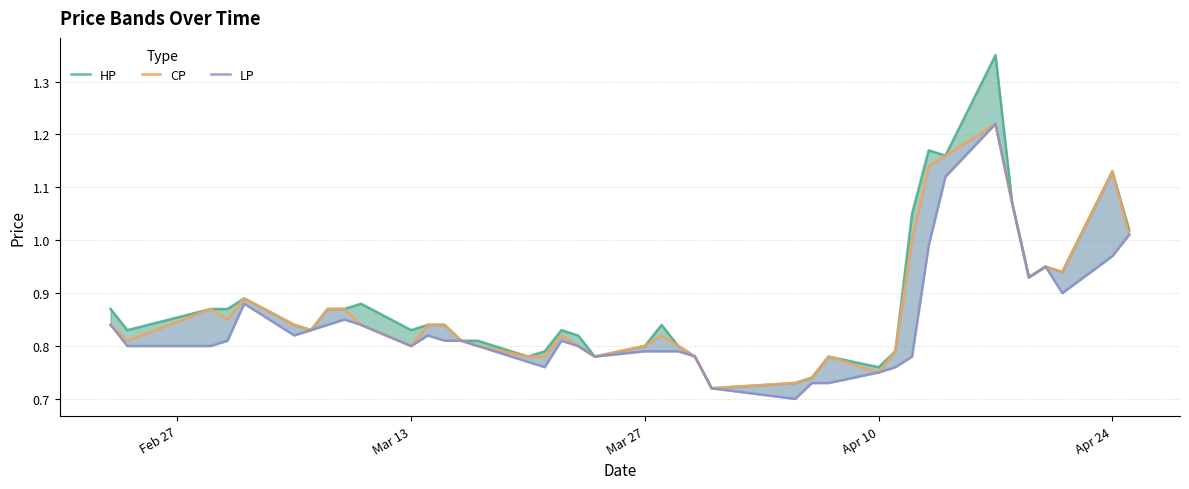

How many interior local valleys does the LP series have?

7